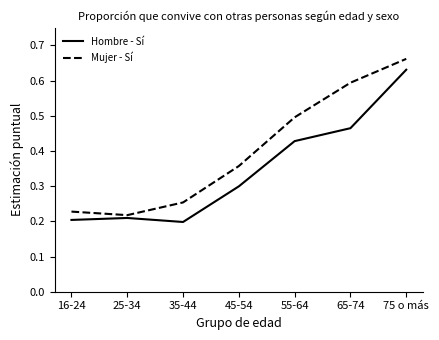

Between 55-64 and 75 o más, which series saw the biggest shift?

Hombre - Sí